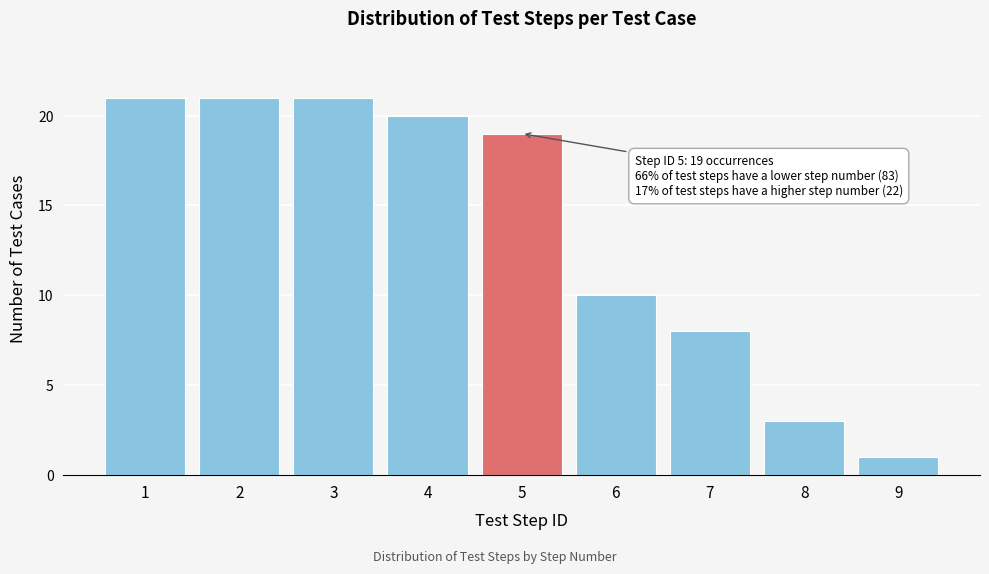

Reading right to left, what are all the values shown in this chart?

1	3	8	10	19	20	21	21	21